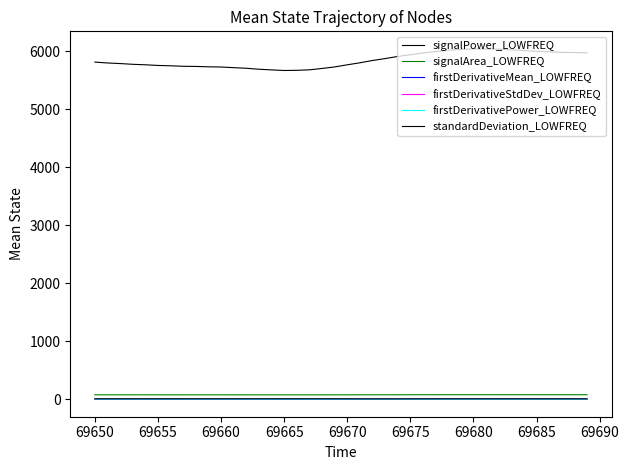

Which series has the largest range (max minus min)?

signalPower_LOWFREQ